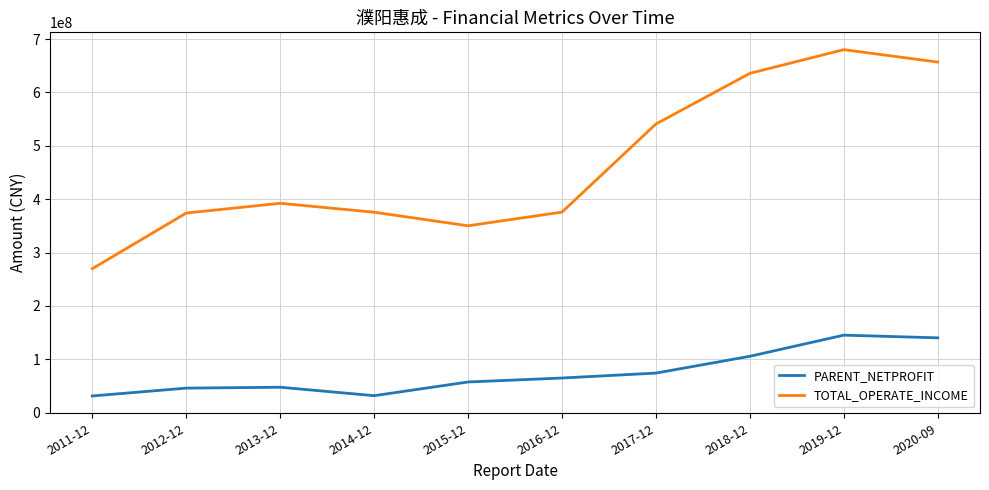

The value of TOTAL_OPERATE_INCOME at 2016-12 is 213364298.1. True or false?

False